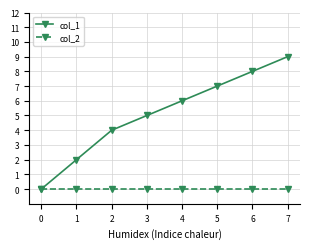

How many data points does each series have?

8